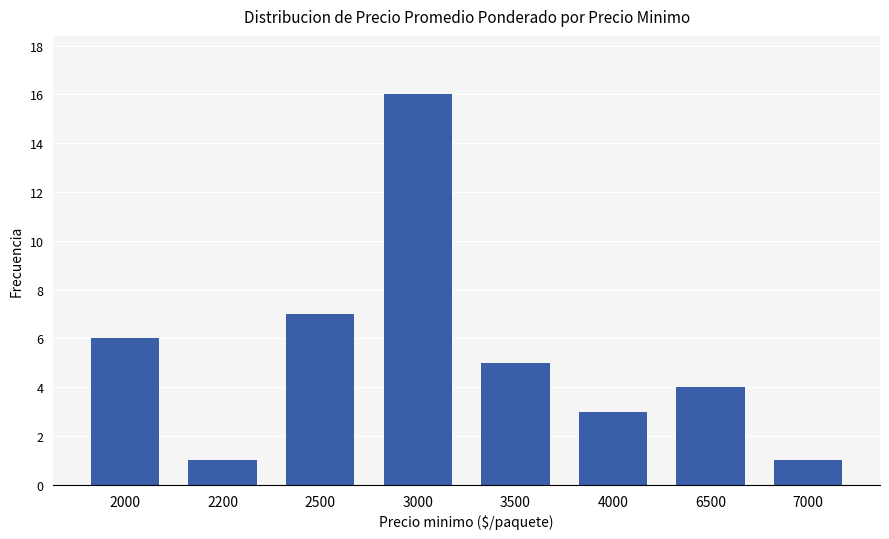

Which label corresponds to the largest value in the chart?

3000